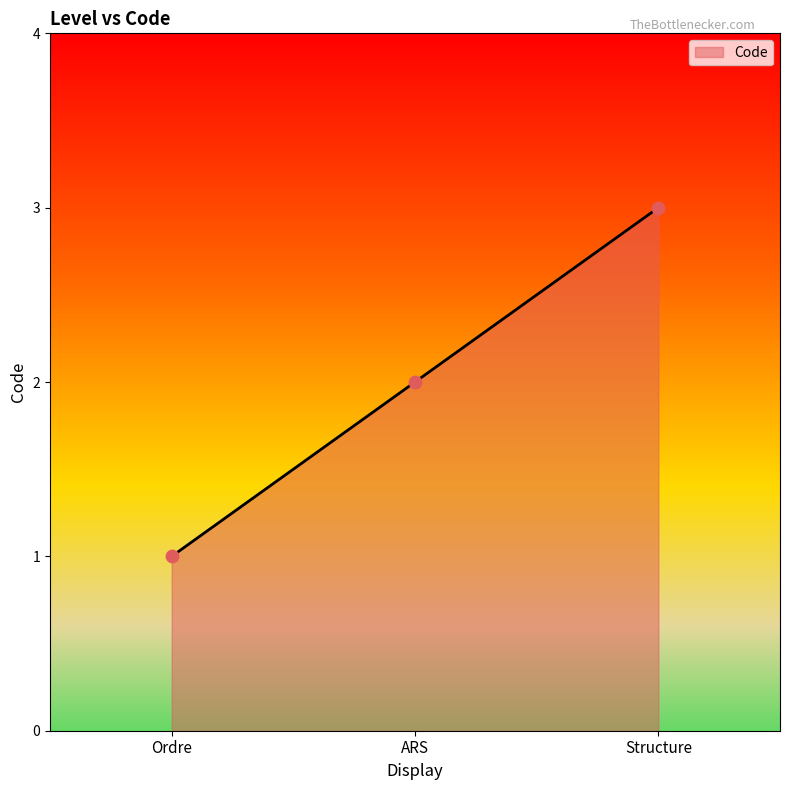

Approximately how many times larger is the value at Structure compared to ARS?

1.5